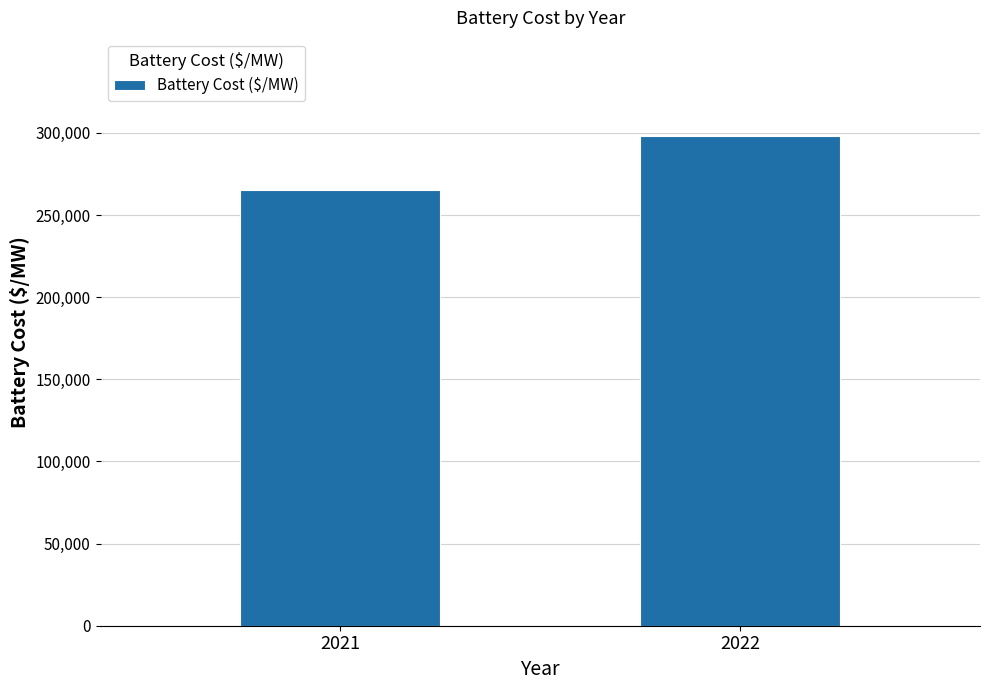

List the labels in order of value, largest first.

2022, 2021